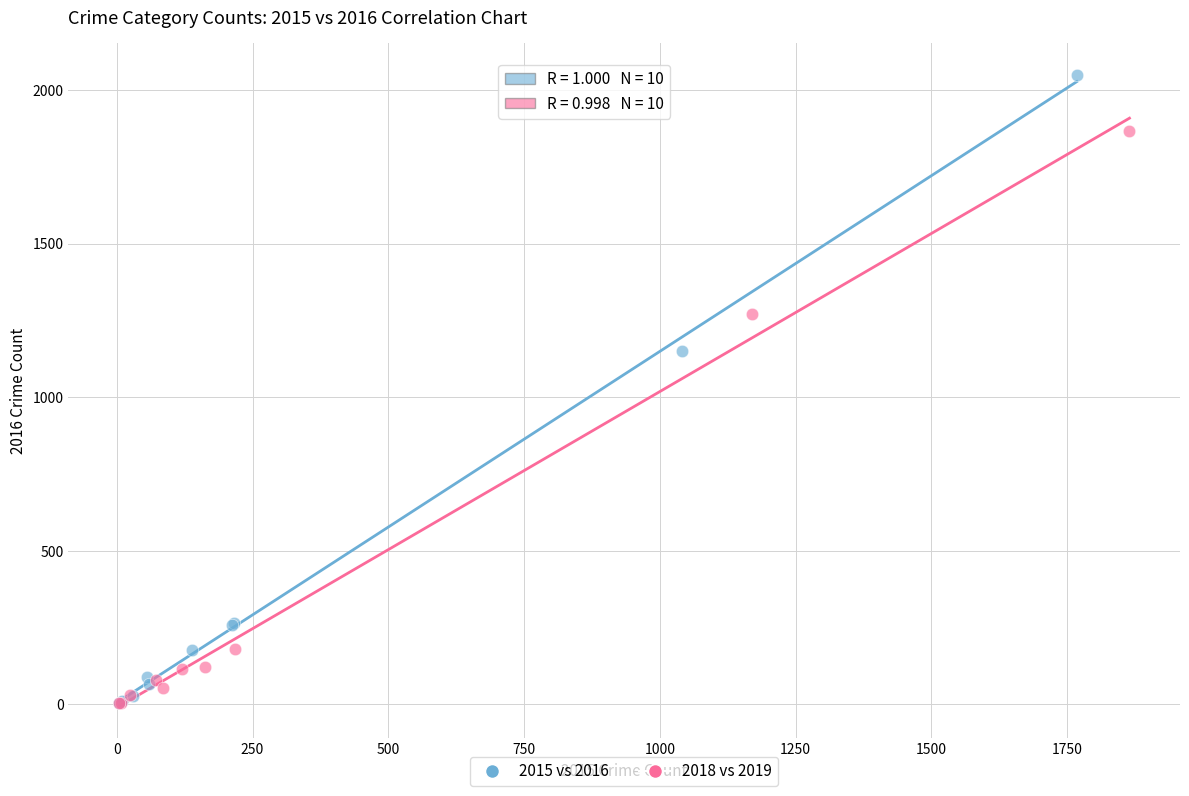

Which series has the widest spread of Y values?

2015 vs 2016